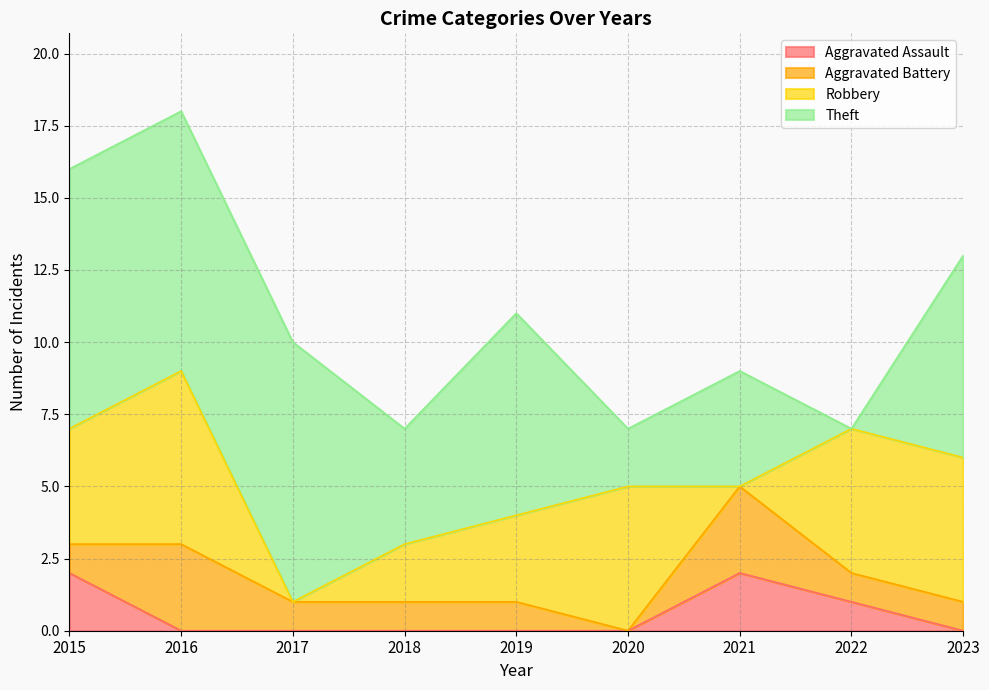

Rank the series by their average value, from highest to lowest.

Theft, Robbery, Aggravated Battery, Aggravated Assault